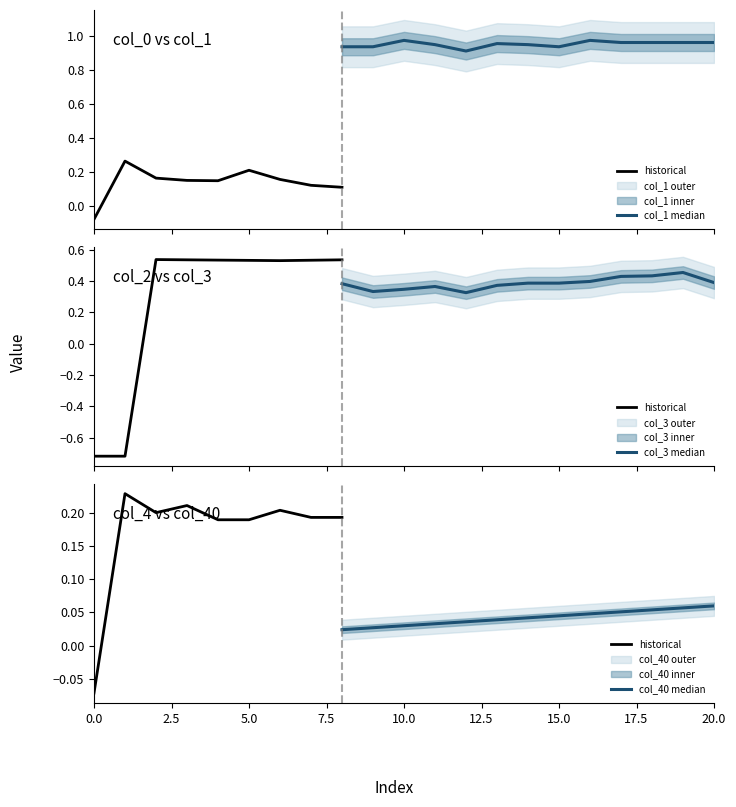

Which series has the largest total across all categories?

col_1